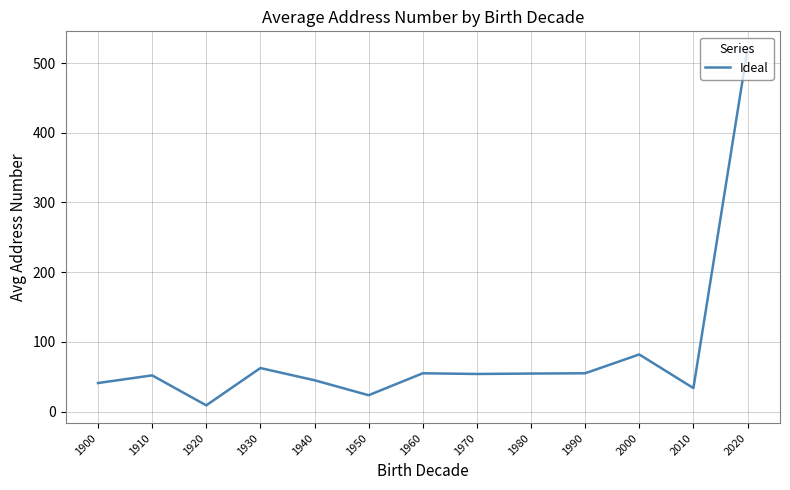

Where does the data first go above 54?

1930